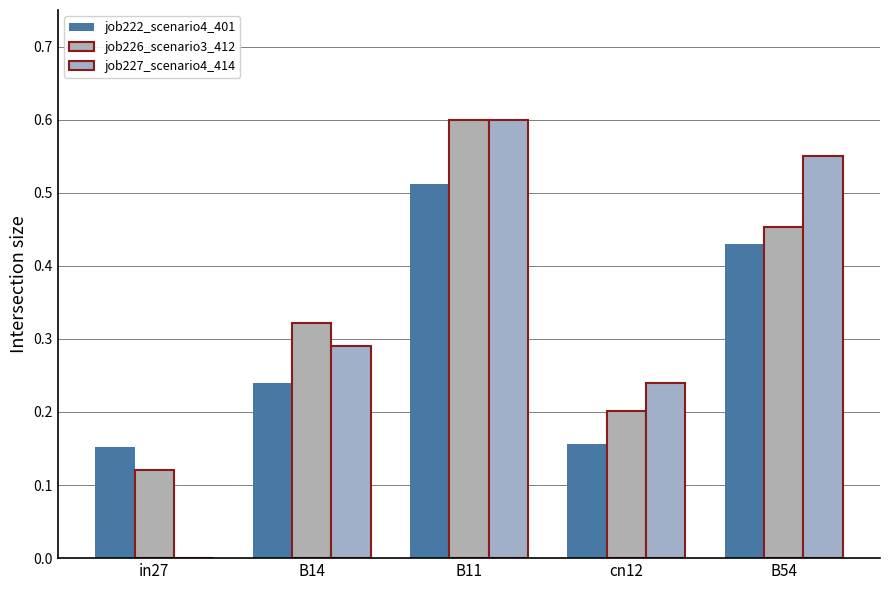

How many values in the job227_scenario4_414 series exceed 0?

4